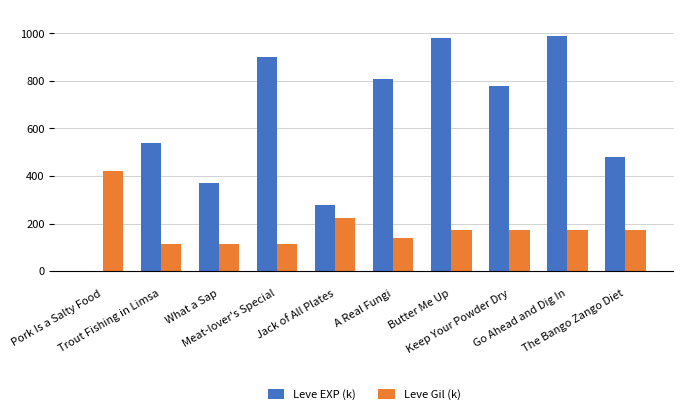

What is the greatest value displayed?

990